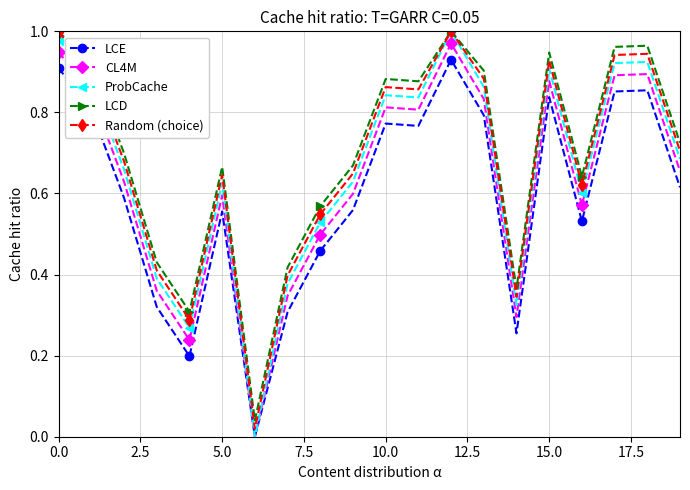

Which series has the largest range (max minus min)?

ProbCache